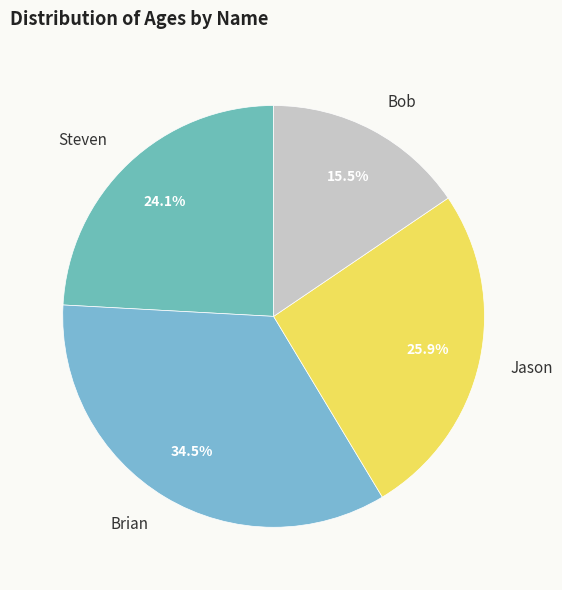

What percentage is NOT represented by Bob?

84.5%